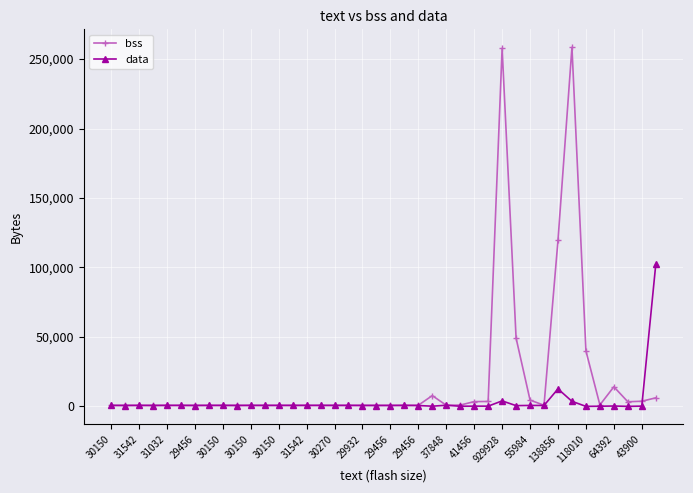

Which series has the largest range (max minus min)?

bss